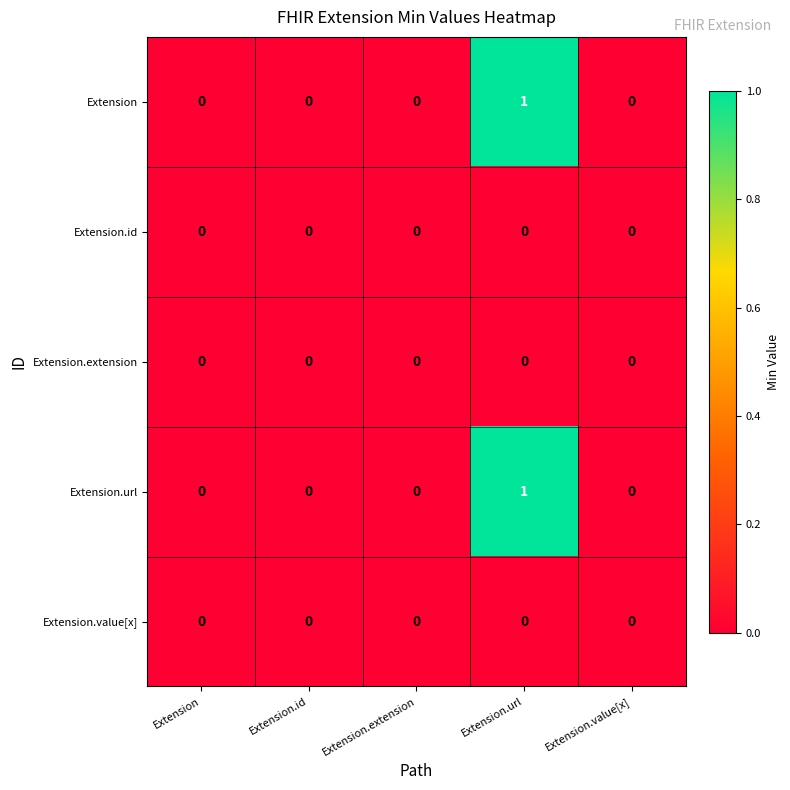

At which category is the sum across all series the highest?

Extension.url